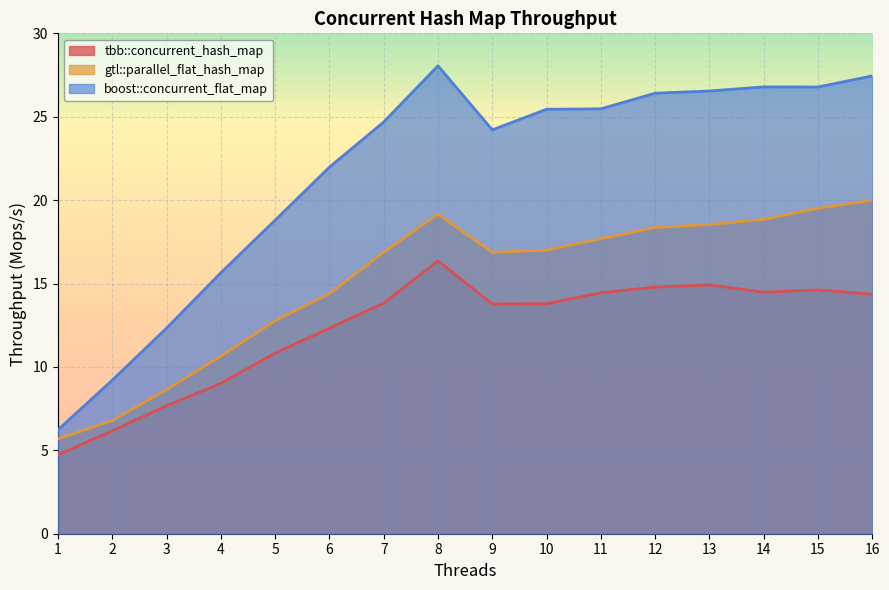

Reading left to right, what are all the values shown in this chart?

tbb::concurrent_hash_map: 1=4.7	2=6.2	3=7.7	4=9.0	5=10.8	6=12.3	7=13.8	8=16.4	9=13.8	10=13.8	11=14.4	12=14.8	13=14.9	14=14.5	15=14.6	16=14.4
gtl::parallel_flat_hash_map: 1=5.7	2=6.8	3=8.6	4=10.6	5=12.8	6=14.4	7=16.9	8=19.2	9=16.9	10=17.0	11=17.7	12=18.4	13=18.5	14=18.8	15=19.5	16=20.0
boost::concurrent_flat_map: 1=6.2	2=9.2	3=12.3	4=15.6	5=18.8	6=22.0	7=24.7	8=28.1	9=24.2	10=25.4	11=25.5	12=26.4	13=26.5	14=26.8	15=26.8	16=27.4